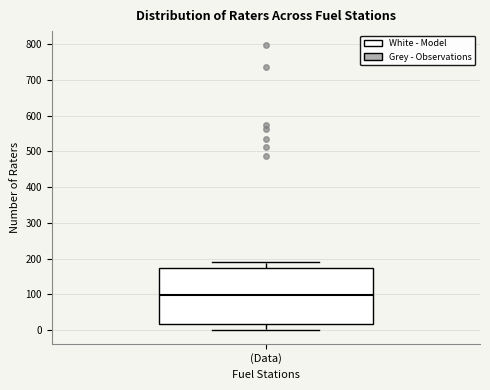

Transcribe this box plot: give where the median line is, the range the box spans, and where the two whiskers end, as read against the y-axis. The values are not printed on the chart, so give them approximately, as read against the axis.

median 100, box 20 to 170, whiskers 0 to 190